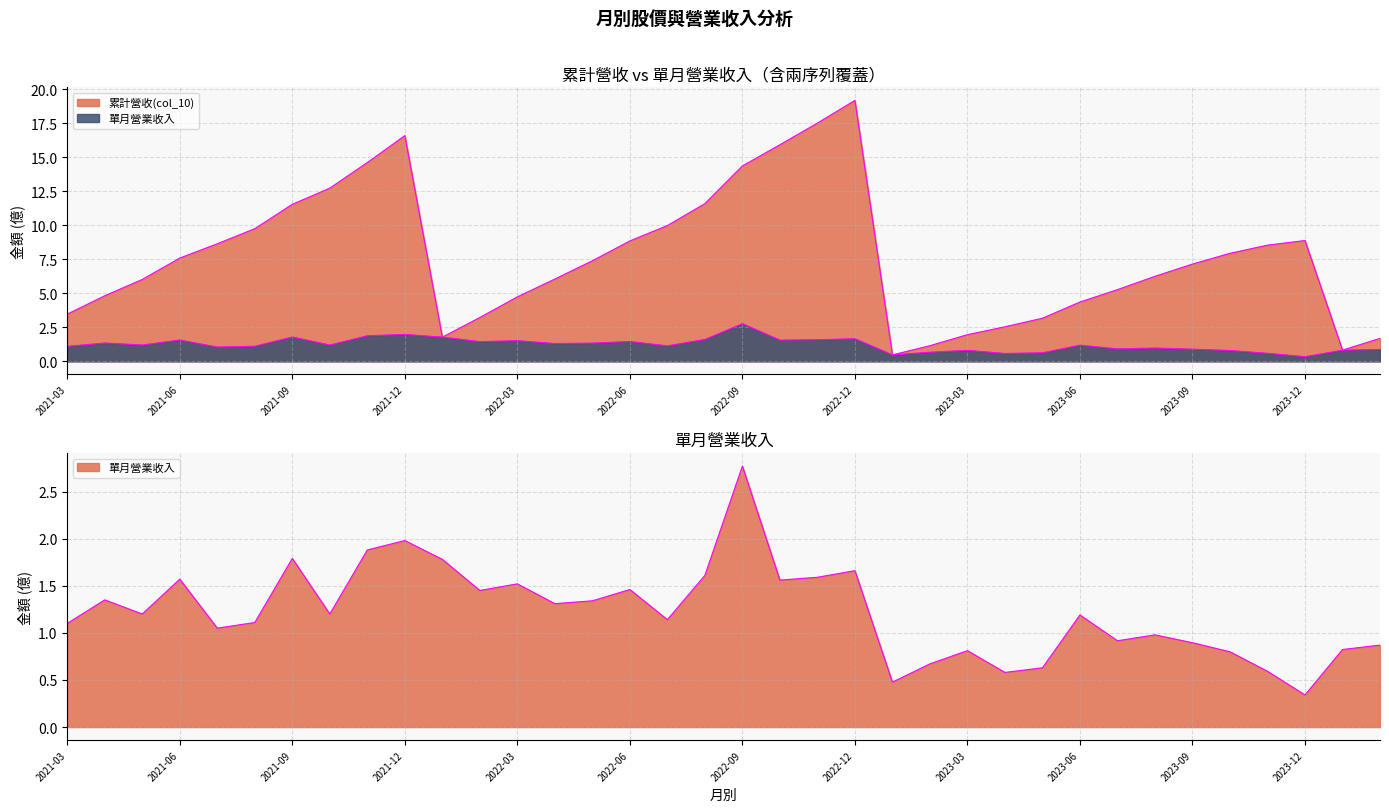

What is the label of the 20th point from the left?

2022-10